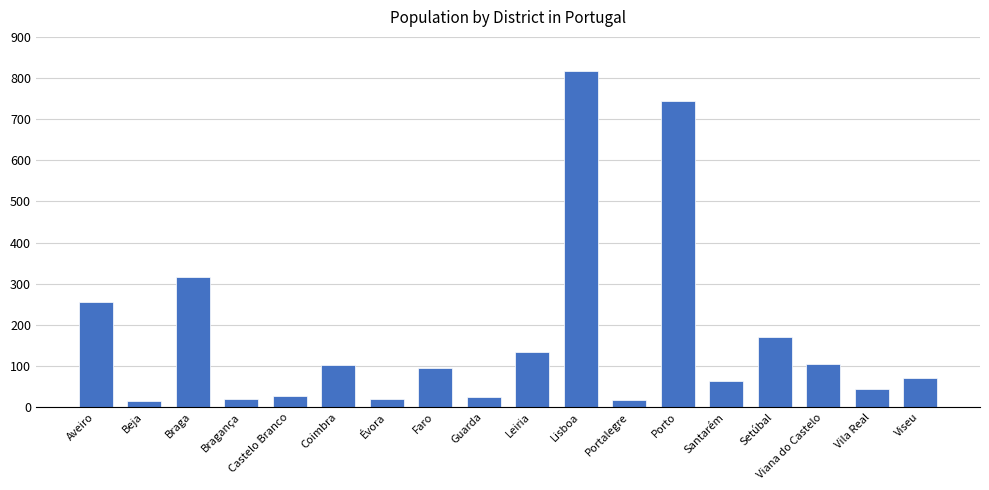

What is the ratio of the value at Viana do Castelo to the value at Beja?

7.3